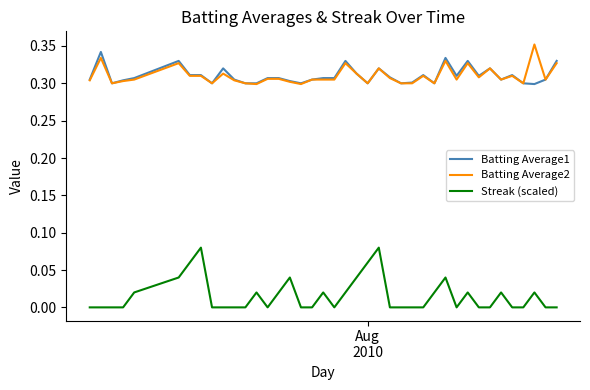

True or false: Streak (scaled) and Batting Average2 intersect in this chart.

False